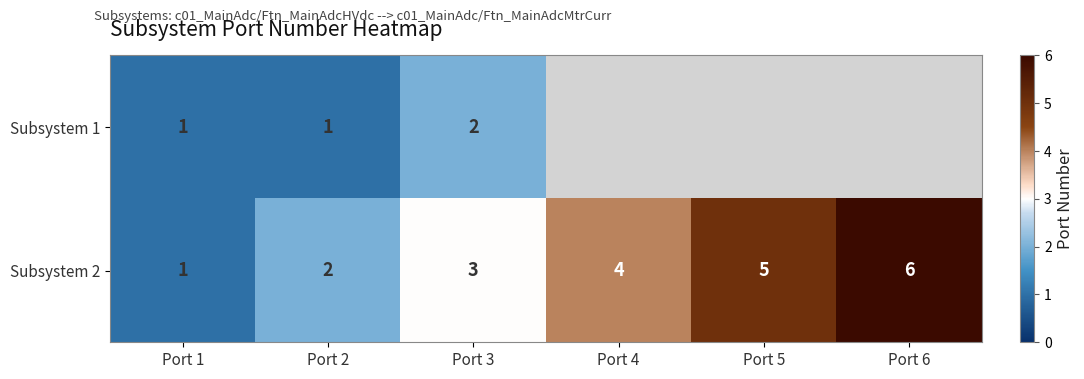

What is the highest value of the Subsystem 2 series?

6